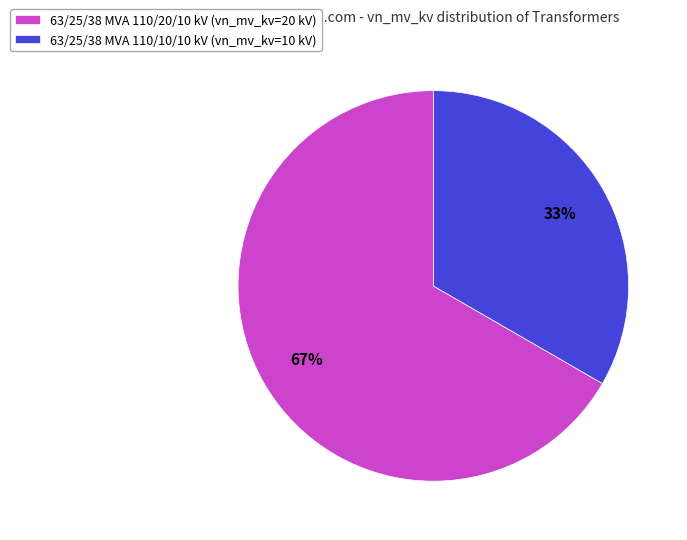

Is the sum of 63/25/38 MVA 110/20/10 kV (vn_mv_kv=20 kV) and 63/25/38 MVA 110/10/10 kV (vn_mv_kv=10 kV) greater than half?

Yes